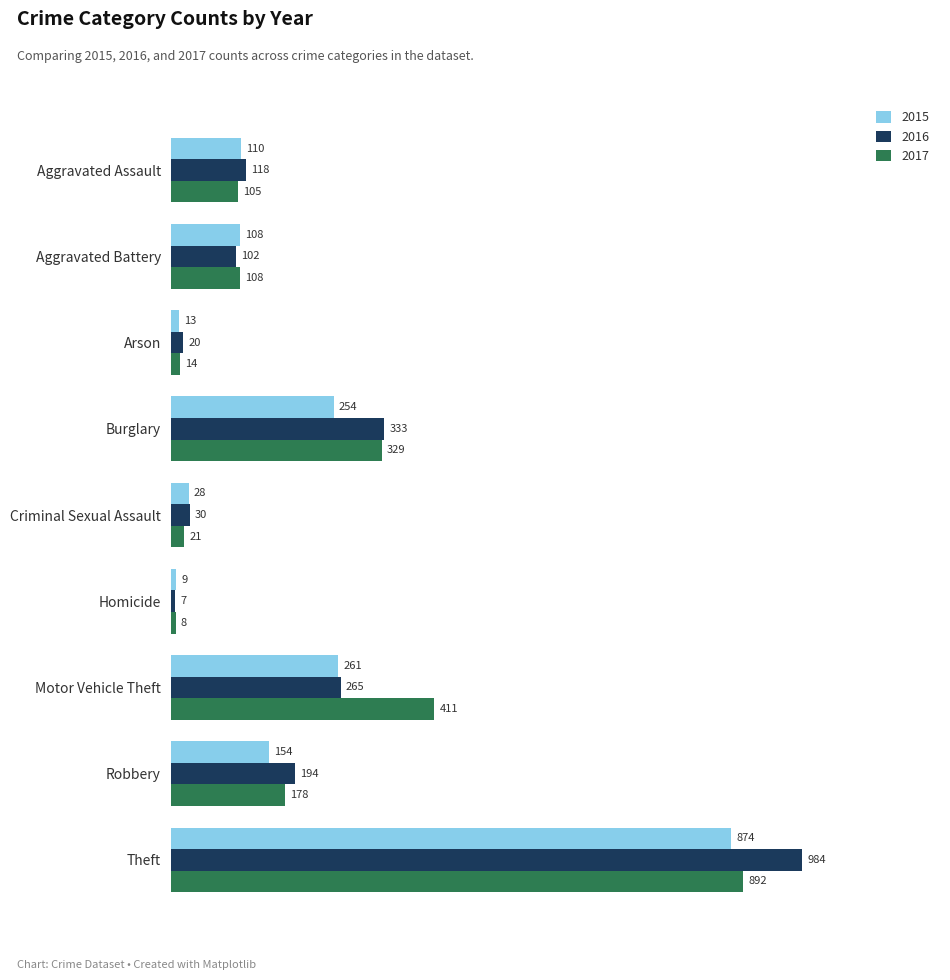

Where is 2016 nearest to the value 495?

Burglary